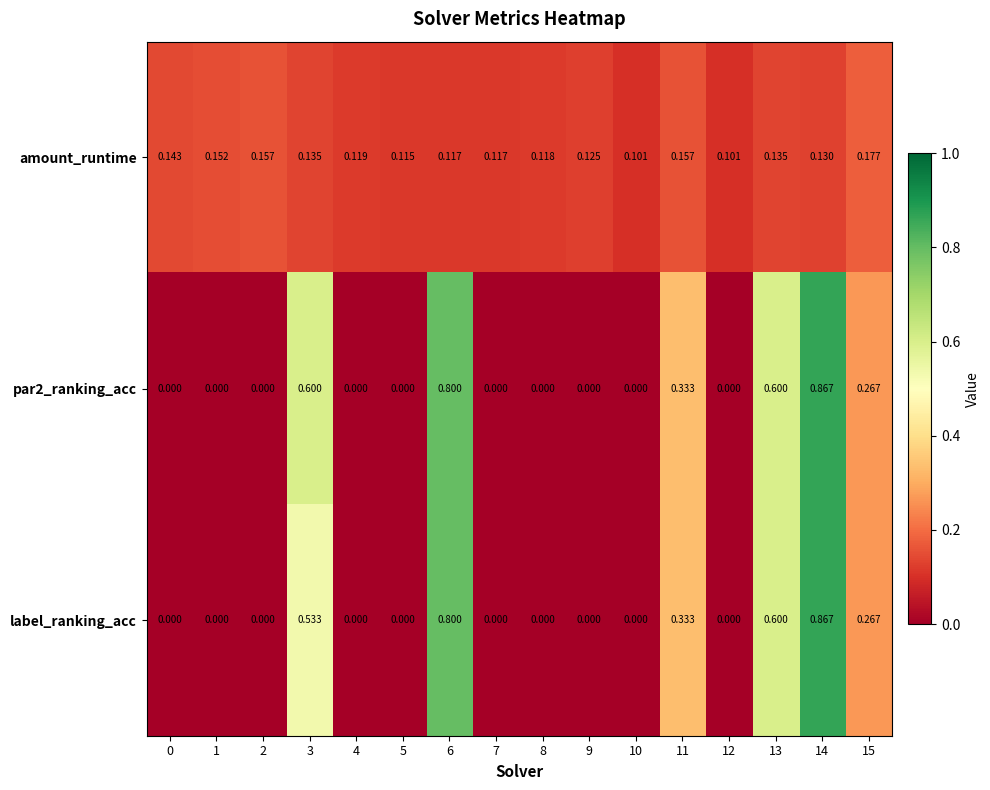

Count the number of categories in the chart.

16